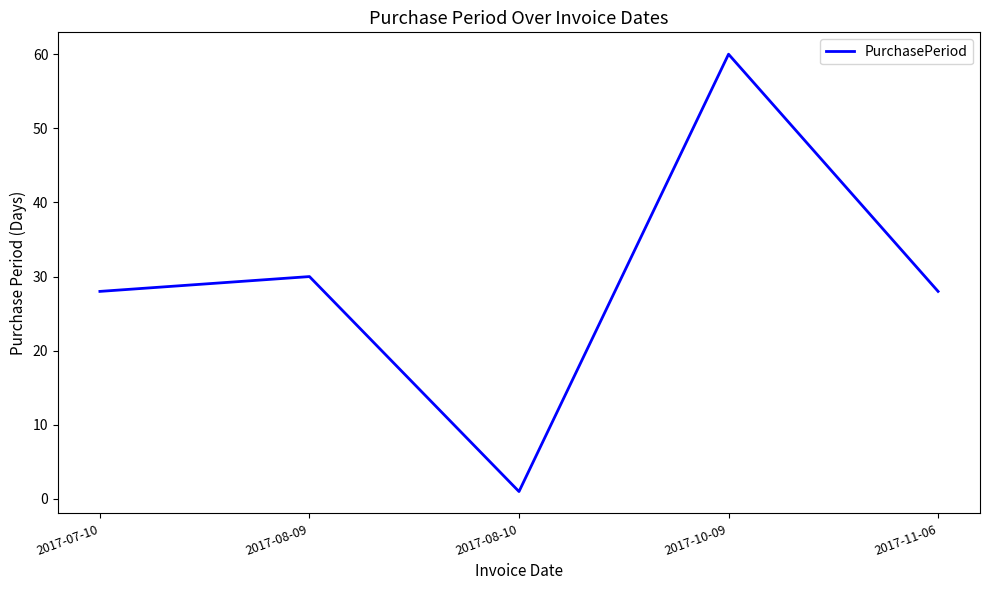

What is the average value?

29